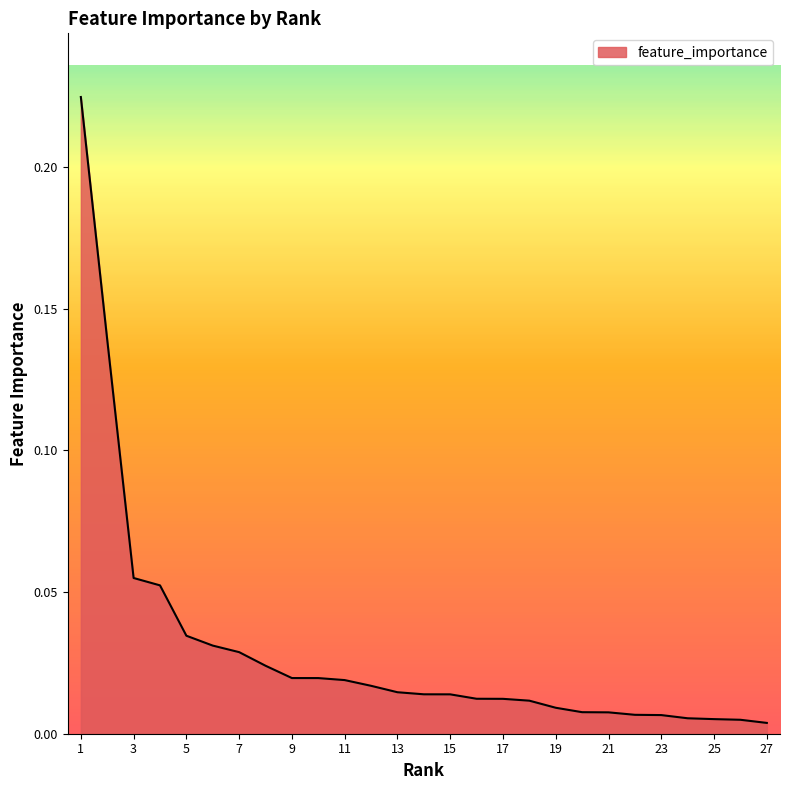

Does the chart display data point markers on the line(s)?

No